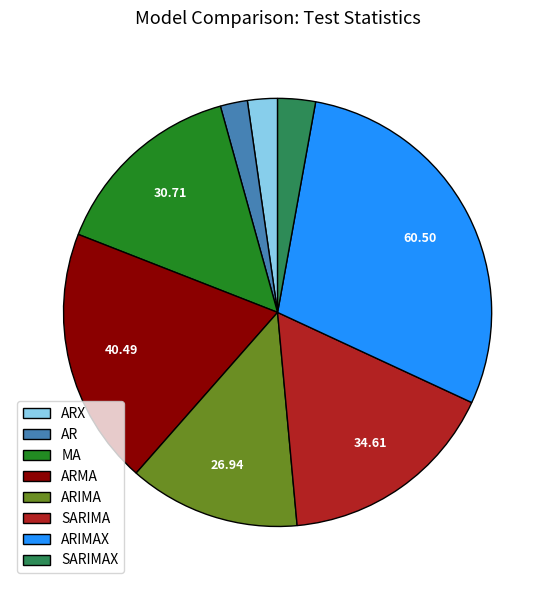

Do MA and ARIMA together represent more than half of the pie?

No